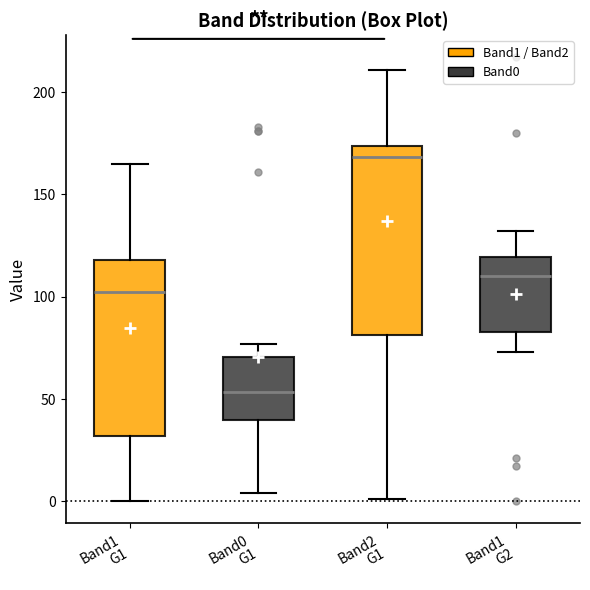

Where does the lower whisker of the box for Band2 G1 end on the y-axis? The values are not printed on the chart, so give them approximately, as read against the axis.

0